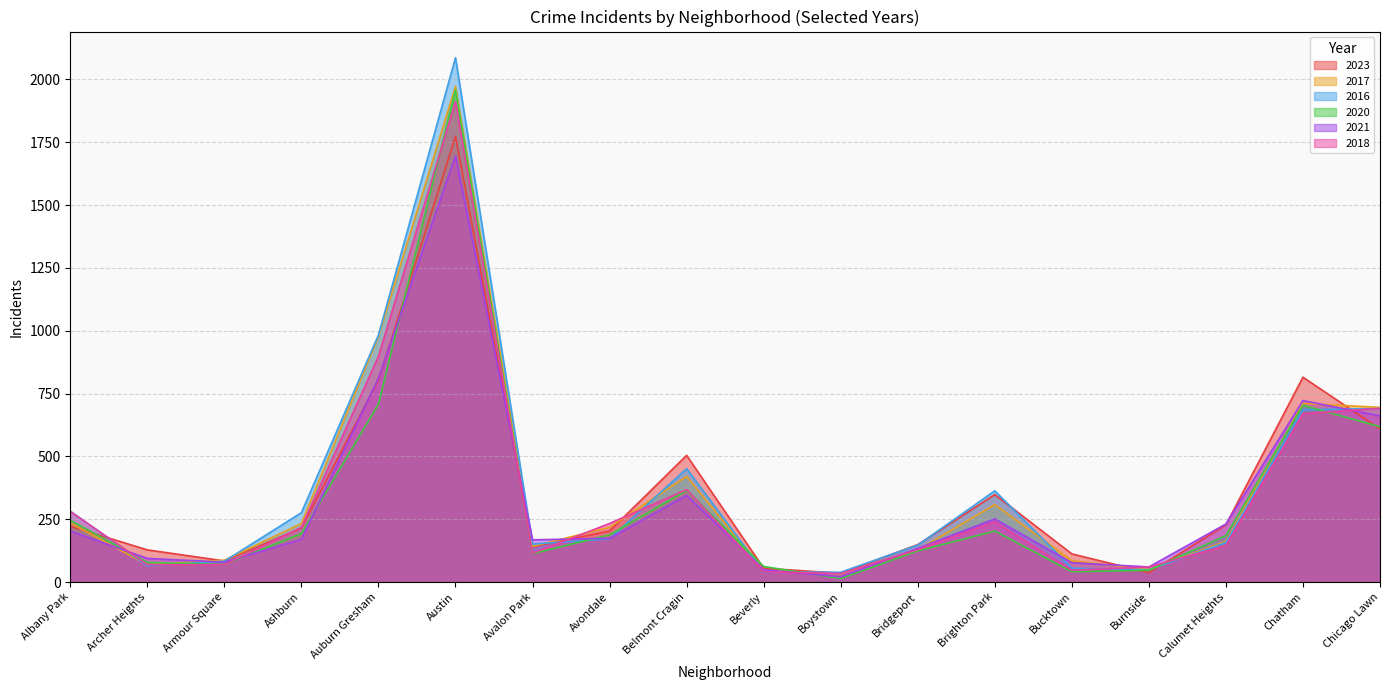

Where is 2020 nearest to the value 986?

Auburn Gresham